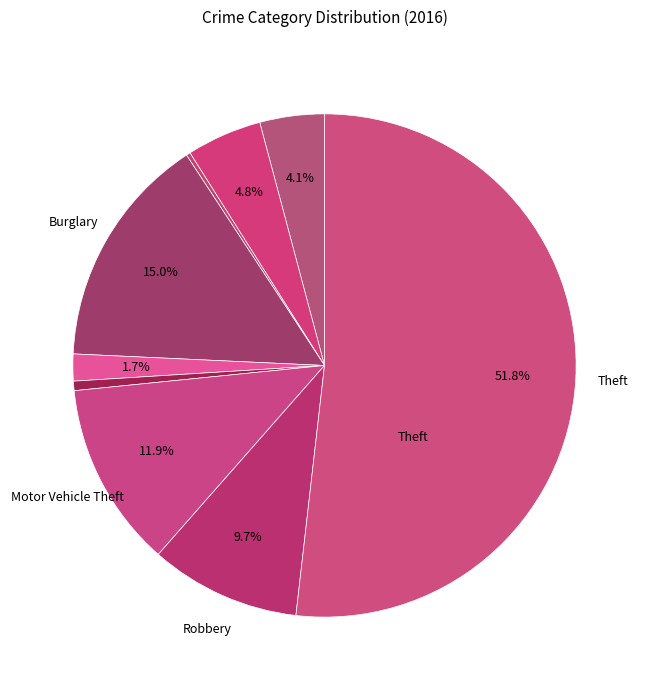

What is the smallest slice in the pie chart?

Arson